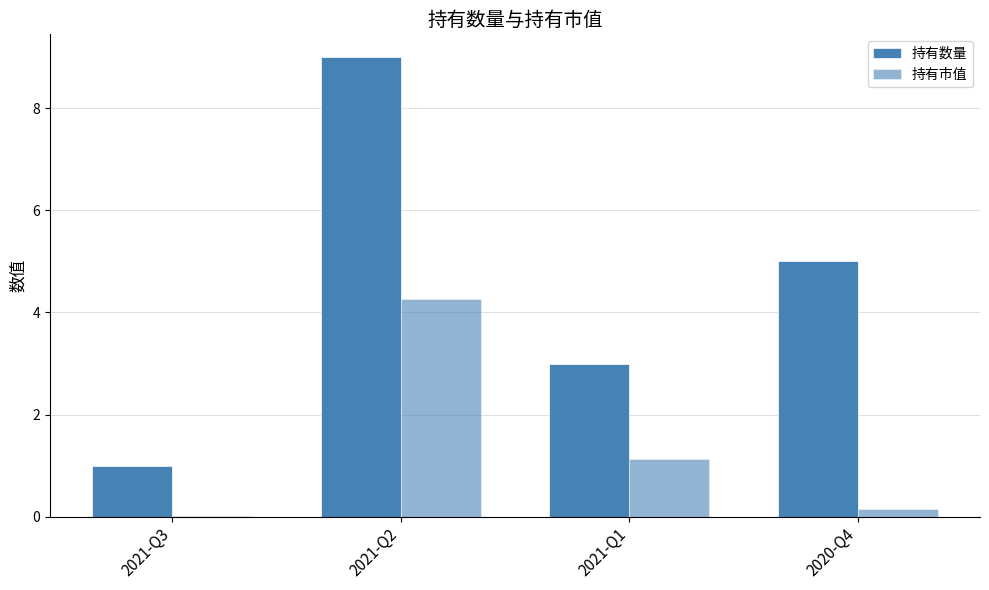

Between 2021-Q3 and 2020-Q4, which is larger?

2020-Q4